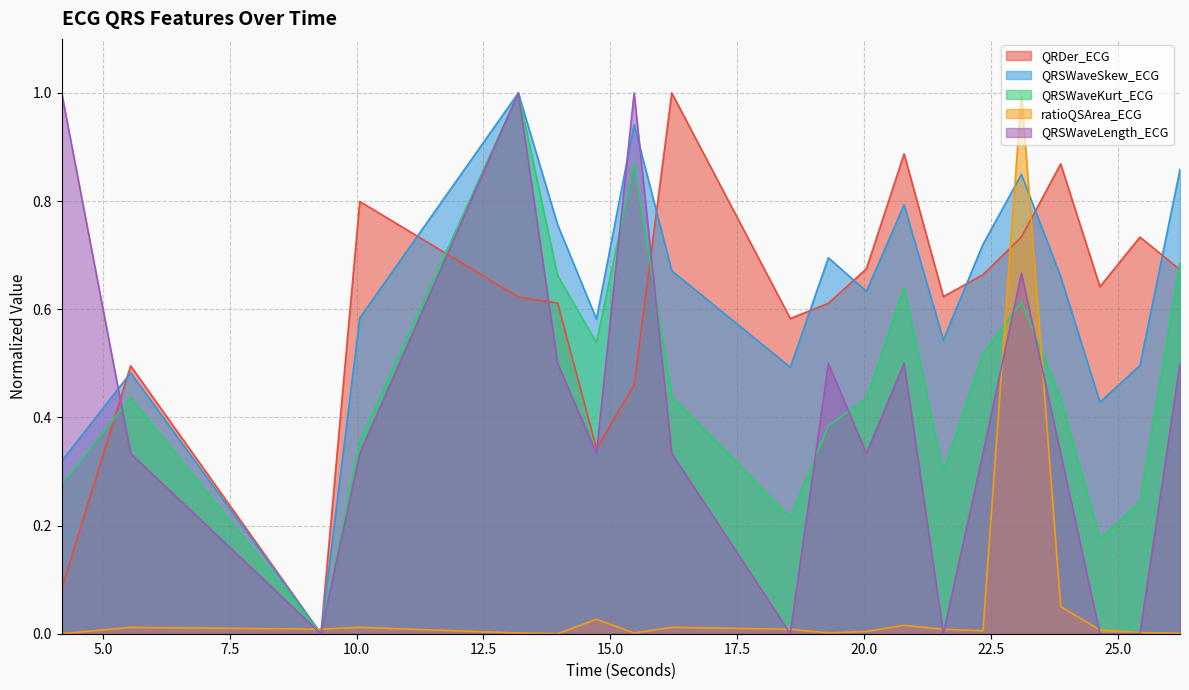

In QRSWaveSkew_ECG, how many points are higher than both neighbors (excluding endpoints)?

6